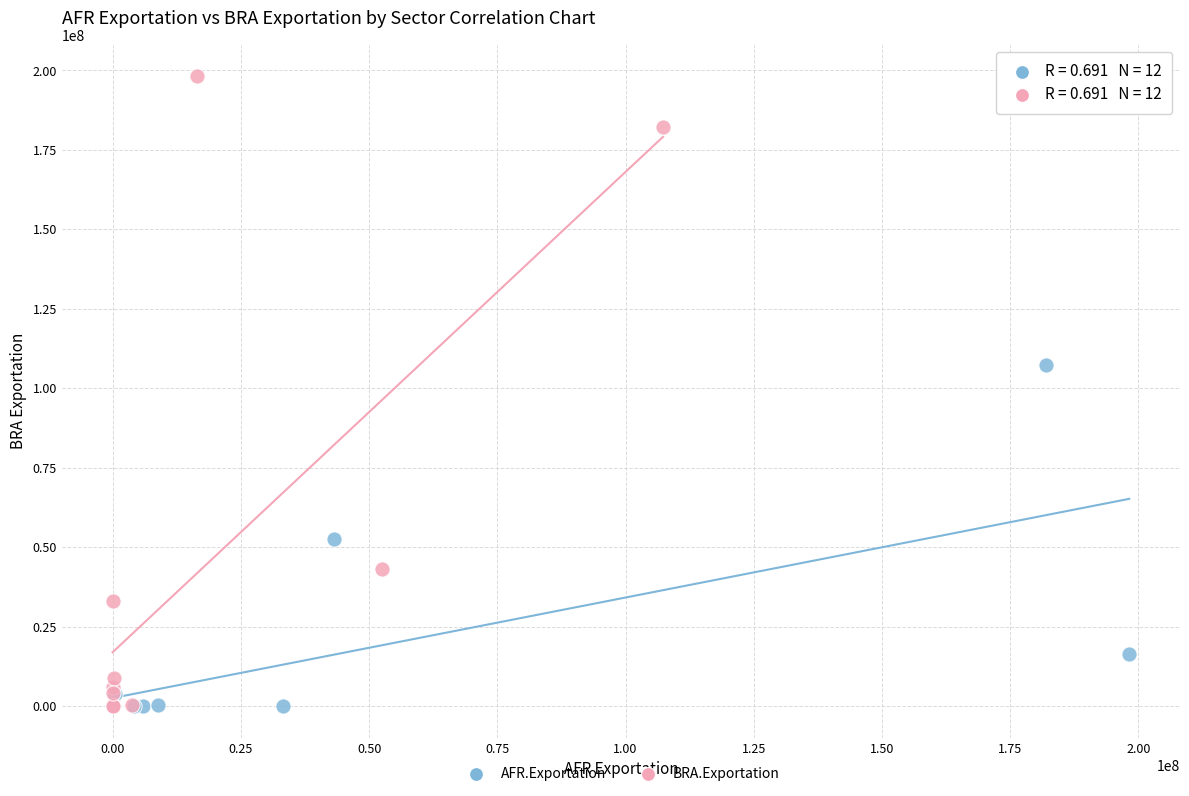

Which series has the largest Y range (max minus min)?

BRA.Exportation